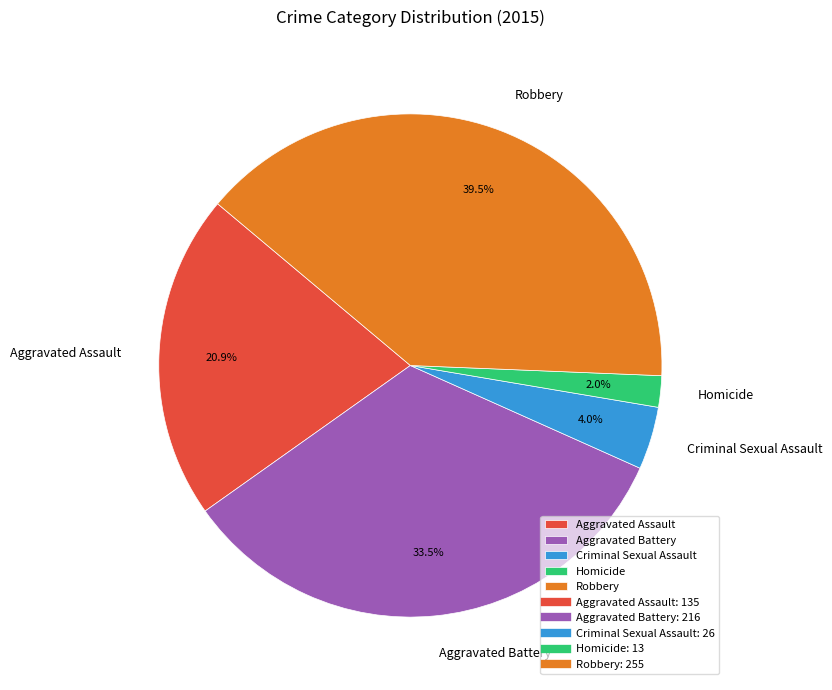

Combined, do Aggravated Assault and Aggravated Battery account for over 50%?

Yes